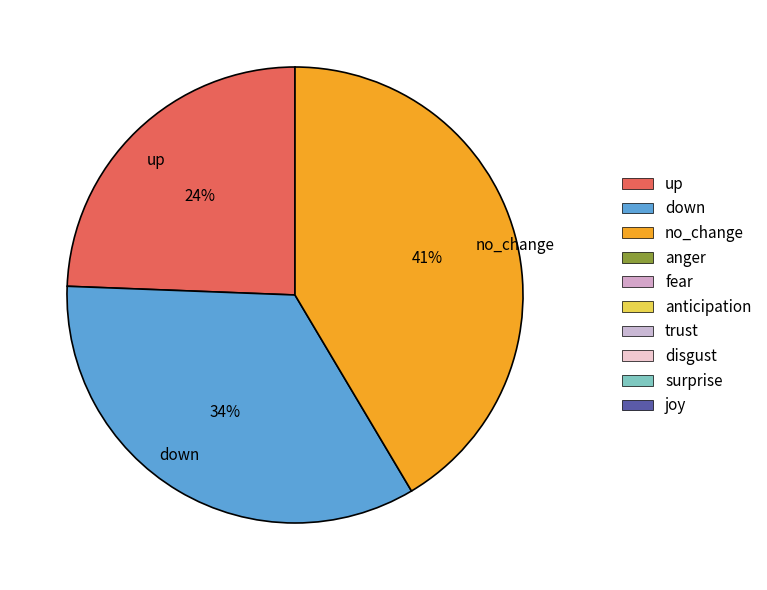

How many slices are in this pie chart?

3